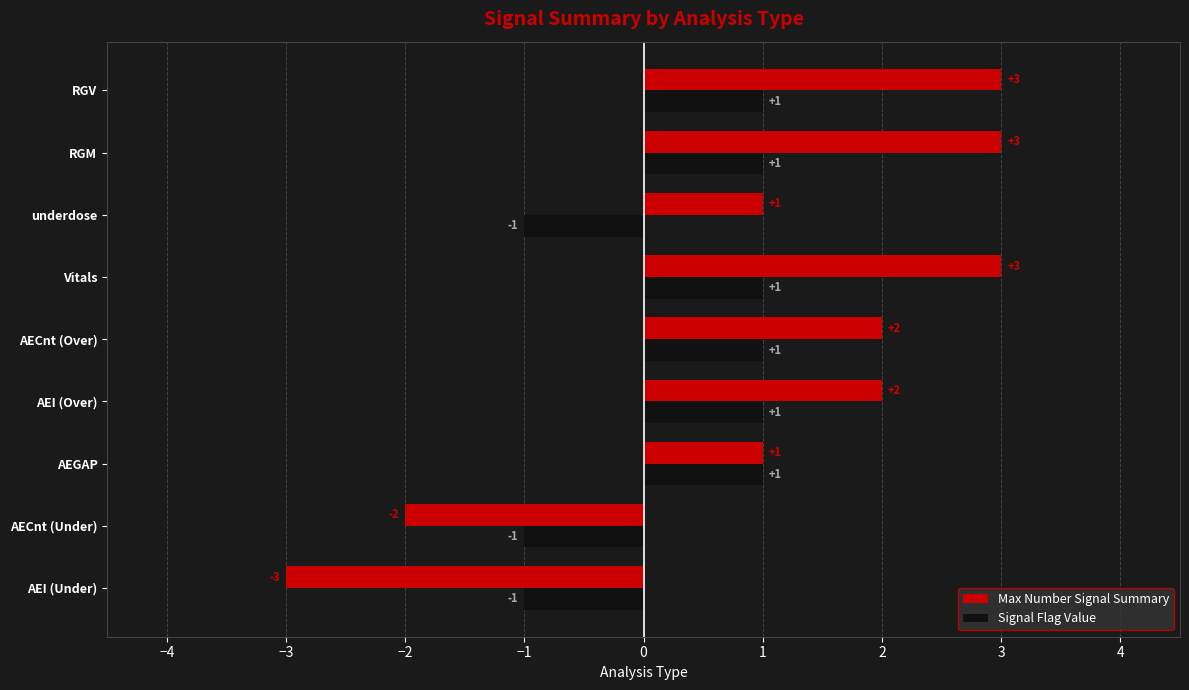

Is the value of Max Number Signal Summary at AEGAP greater than the value of Signal Flag Value at AEI (Under)?

Yes